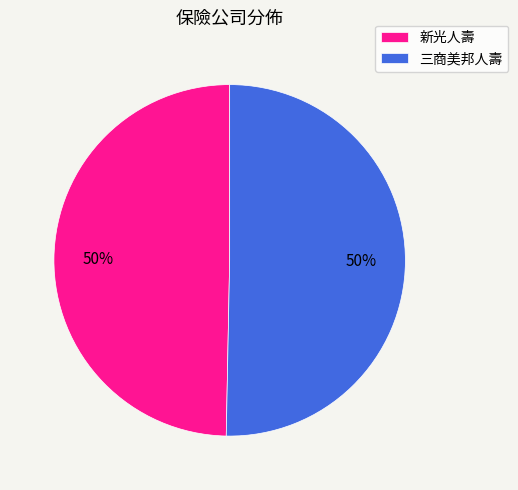

To the nearest percent, what is the combined percentage of 三商美邦人壽 and 新光人壽?

100%